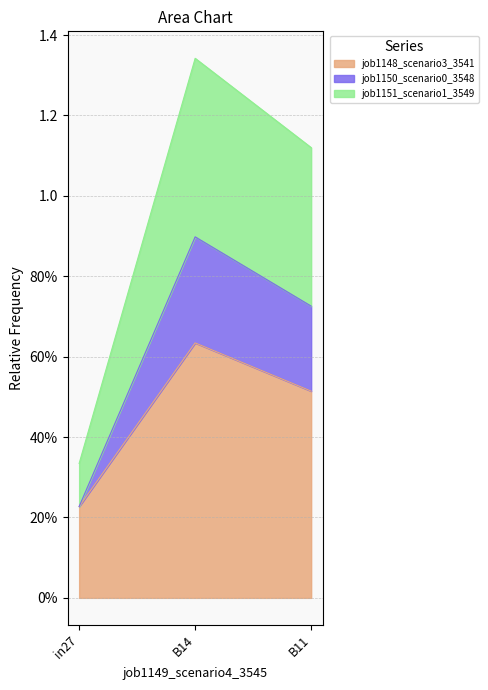

Where is job1151_scenario1_3549 nearest to the value 0?

in27